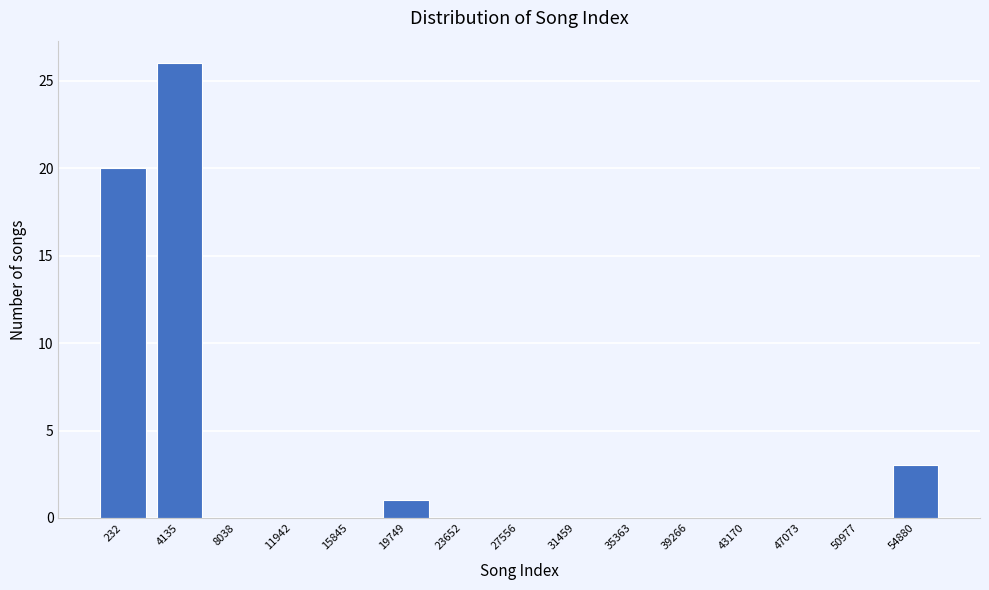

Reading left to right, transcribe all the data shown in this chart.

232=20	4135=26	8038=0	11942=0	15845=0	19749=1	23652=0	27556=0	31459=0	35363=0	39266=0	43170=0	47073=0	50977=0	54880=3